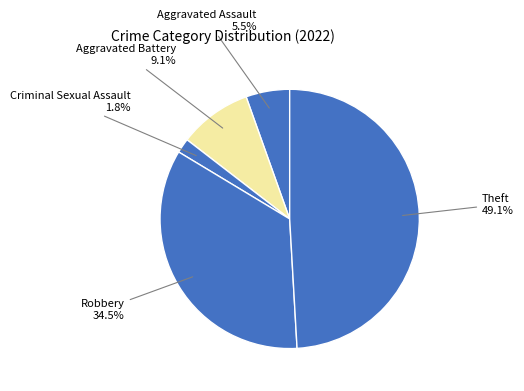

How many slices are in this pie chart?

5